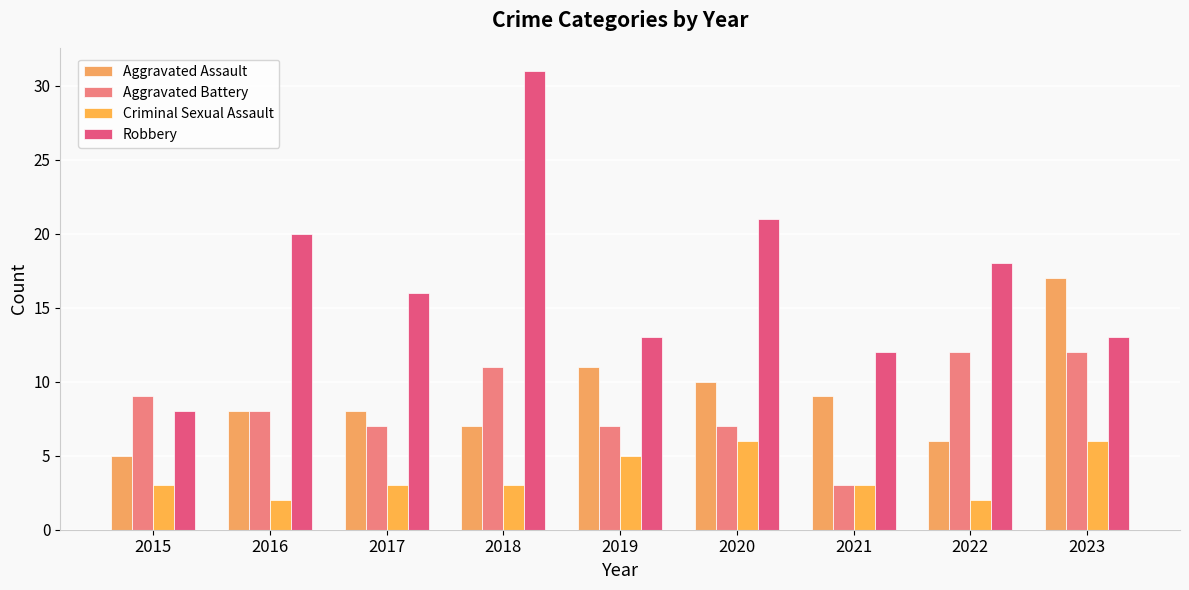

What is the difference between the Aggravated Battery values at 2021 and 2018?

8